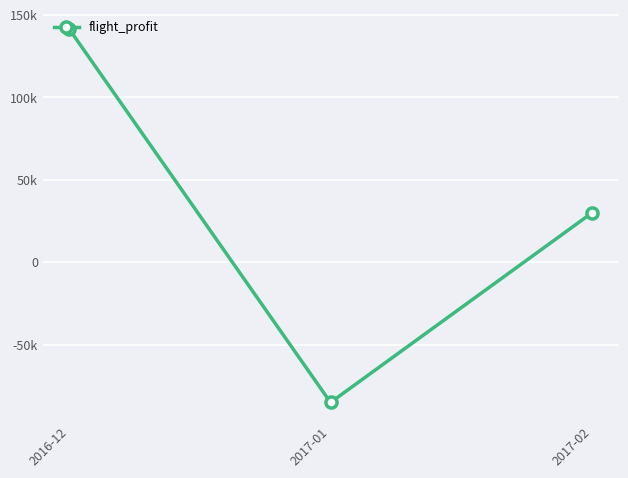

Which category has the lowest value across all series?

2017-01